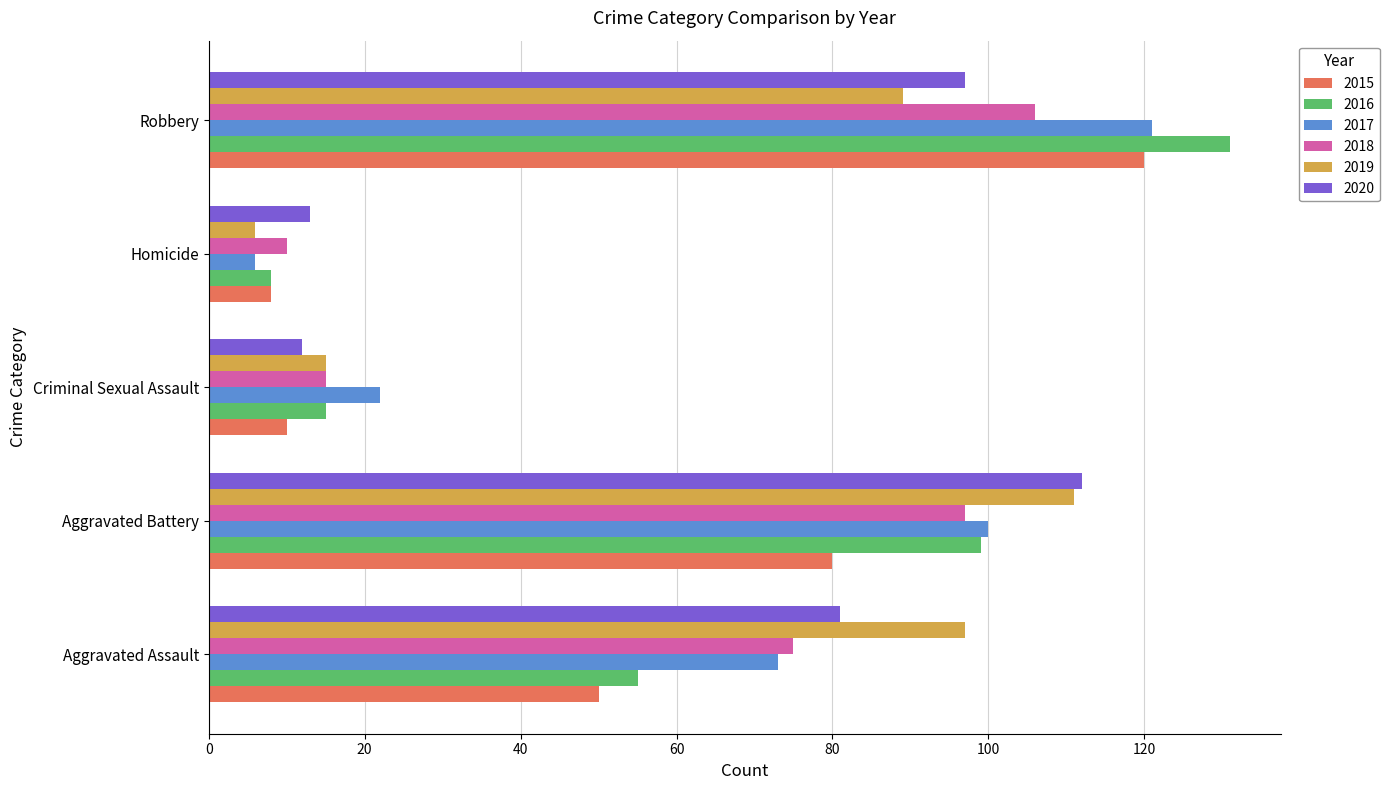

What is the maximum value for 2015?

120